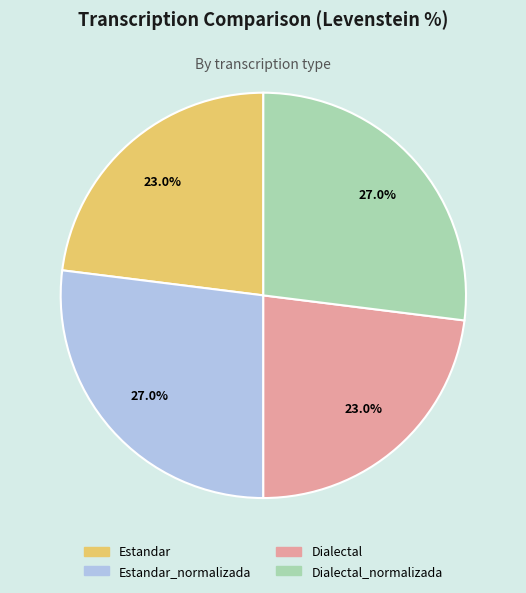

The Estandar slice represents 13% of the pie. True or false?

False